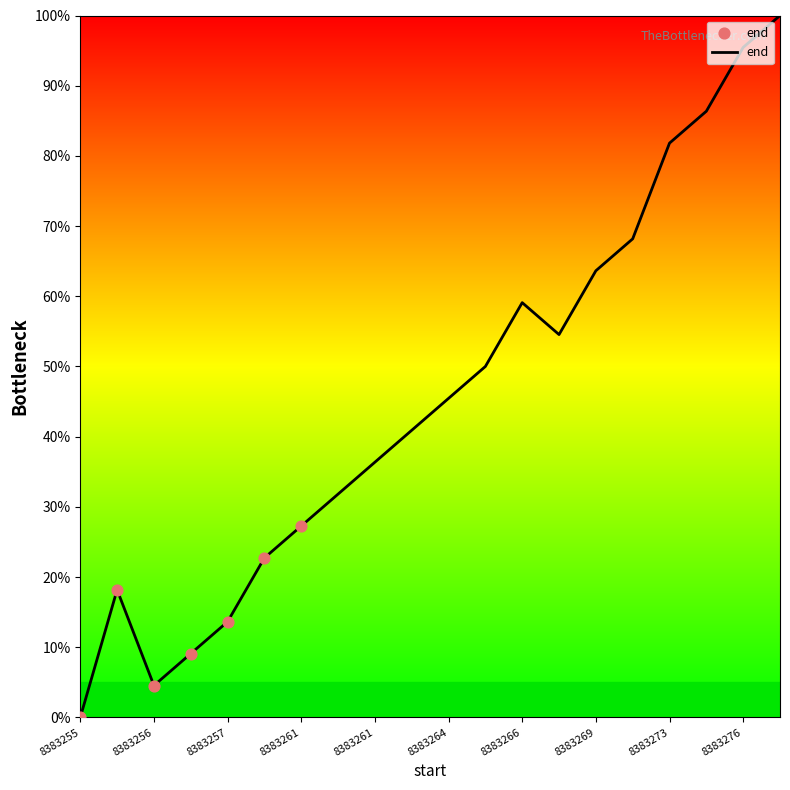

What is the difference between the maximum and minimum values?

100.0